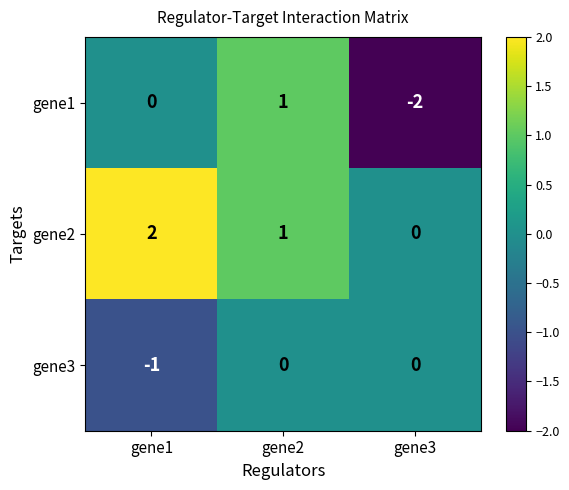

Which series has the largest total across all categories?

gene2